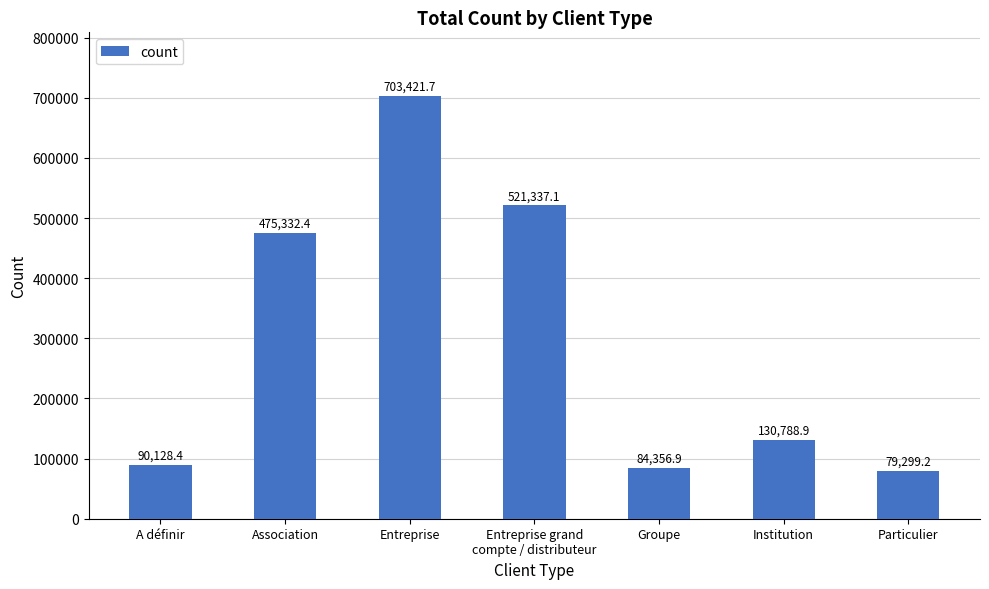

Are the bars horizontal?

No